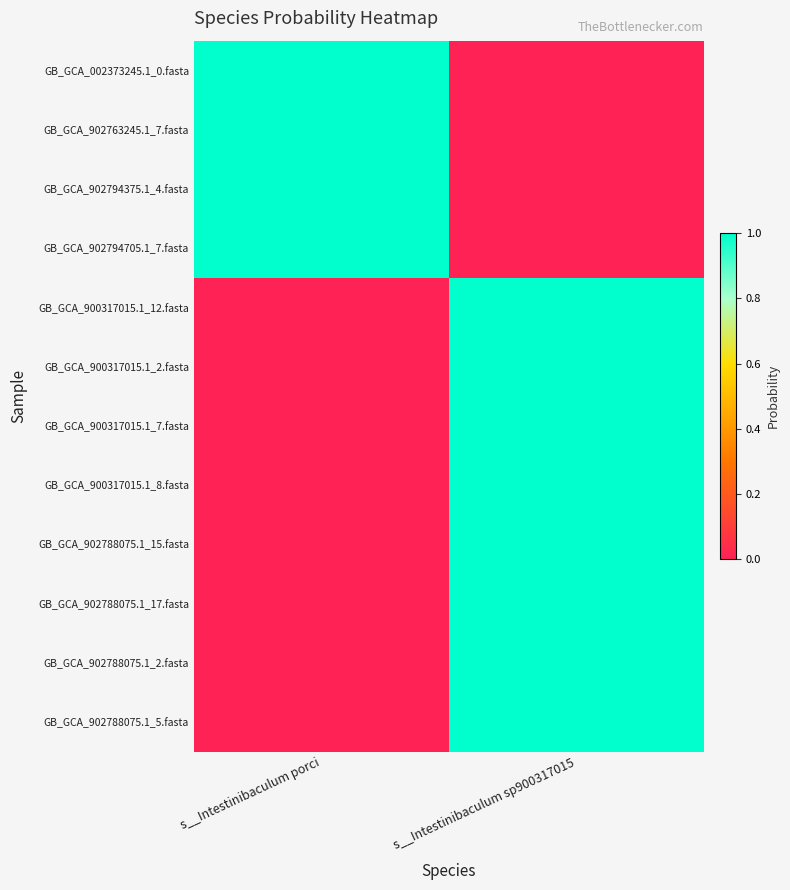

Rank the series by their maximum value, from lowest to highest.

GB_GCA_002373245.1_0.fasta, GB_GCA_902763245.1_7.fasta, GB_GCA_902794375.1_4.fasta, GB_GCA_902794705.1_7.fasta, GB_GCA_900317015.1_12.fasta, GB_GCA_900317015.1_2.fasta, GB_GCA_900317015.1_7.fasta, GB_GCA_900317015.1_8.fasta, GB_GCA_902788075.1_15.fasta, GB_GCA_902788075.1_17.fasta, GB_GCA_902788075.1_2.fasta, GB_GCA_902788075.1_5.fasta